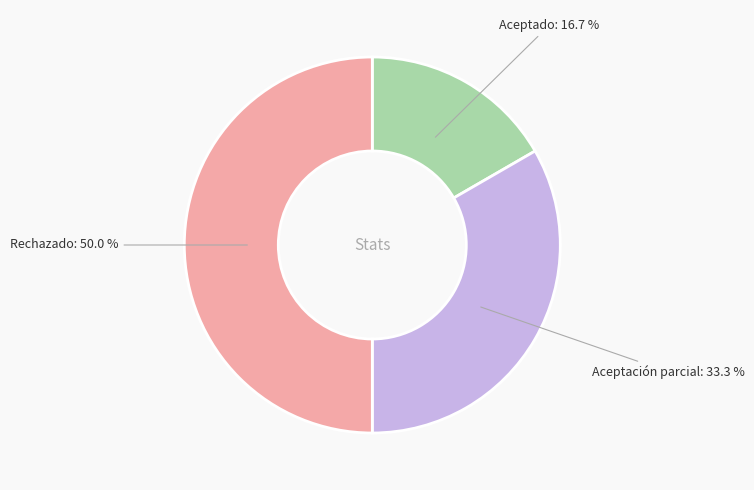

To the nearest percent, what is the difference between the Aceptación parcial and Aceptado slice percentages?

17%